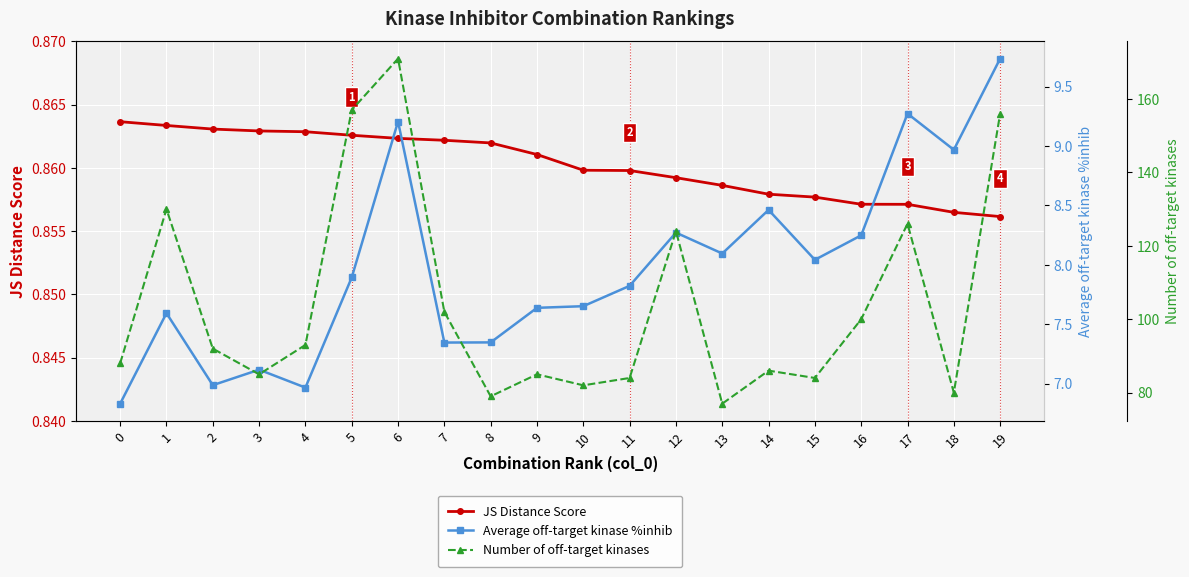

Is it true that Number of off-target kinases equals 148.2 at 14?

False